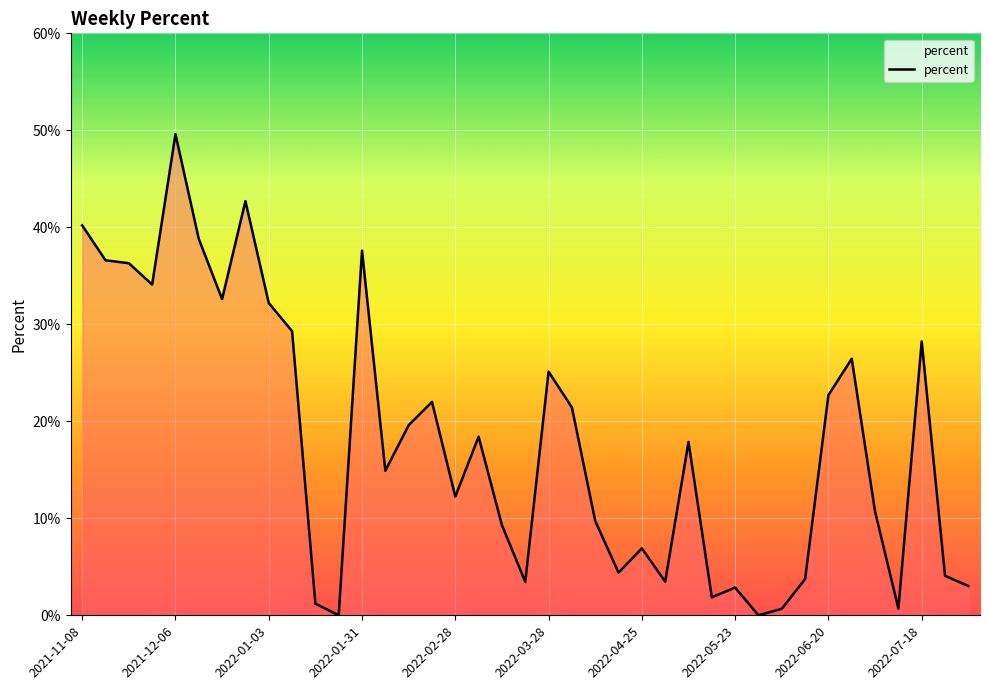

Does the chart have visible grid lines?

Yes